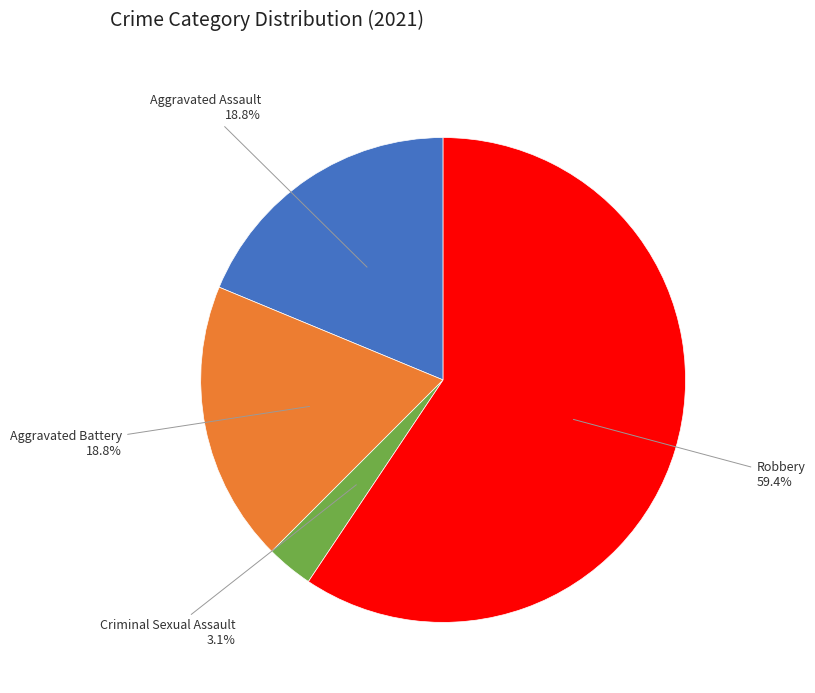

To the nearest percent, what percentage of the pie is Aggravated Assault?

19%